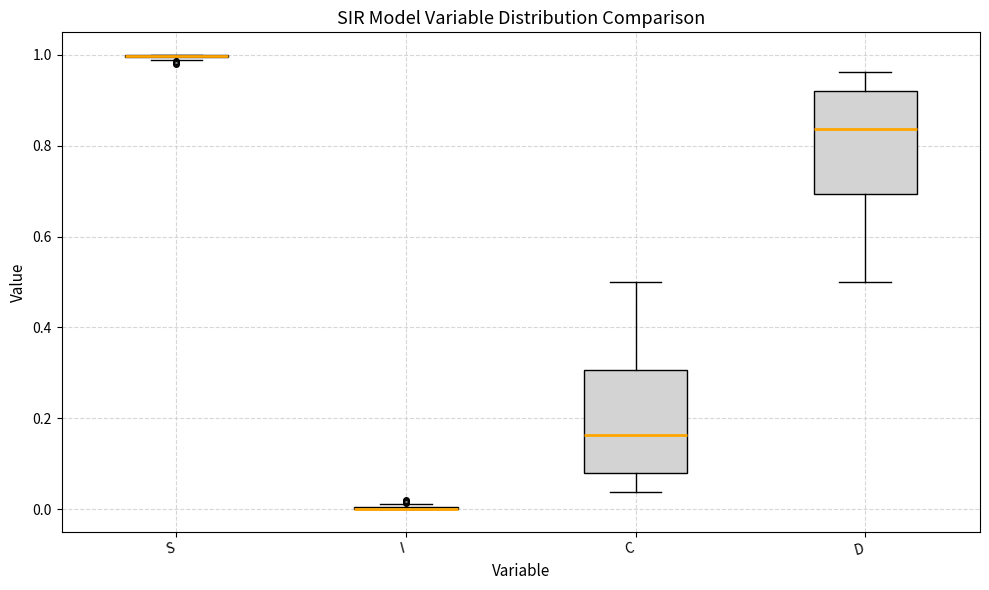

Reading left to right, read every box against the y-axis: the position of its median line, the range the box covers, and the ends of its whiskers. The values are not printed on the chart, so give them approximately, as read against the axis.

S: box collapsed to a line at 1.00, whiskers 0.98 to 1.00
I: box collapsed to a line at 0.00, whiskers 0.00 to 0.02
C: median 0.16, box 0.08 to 0.30, whiskers 0.04 to 0.50
D: median 0.84, box 0.70 to 0.92, whiskers 0.50 to 0.96